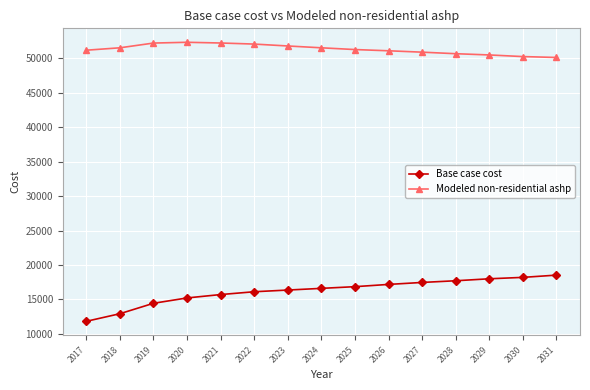

What is the difference between the highest and lowest values at 2021?

36556.2